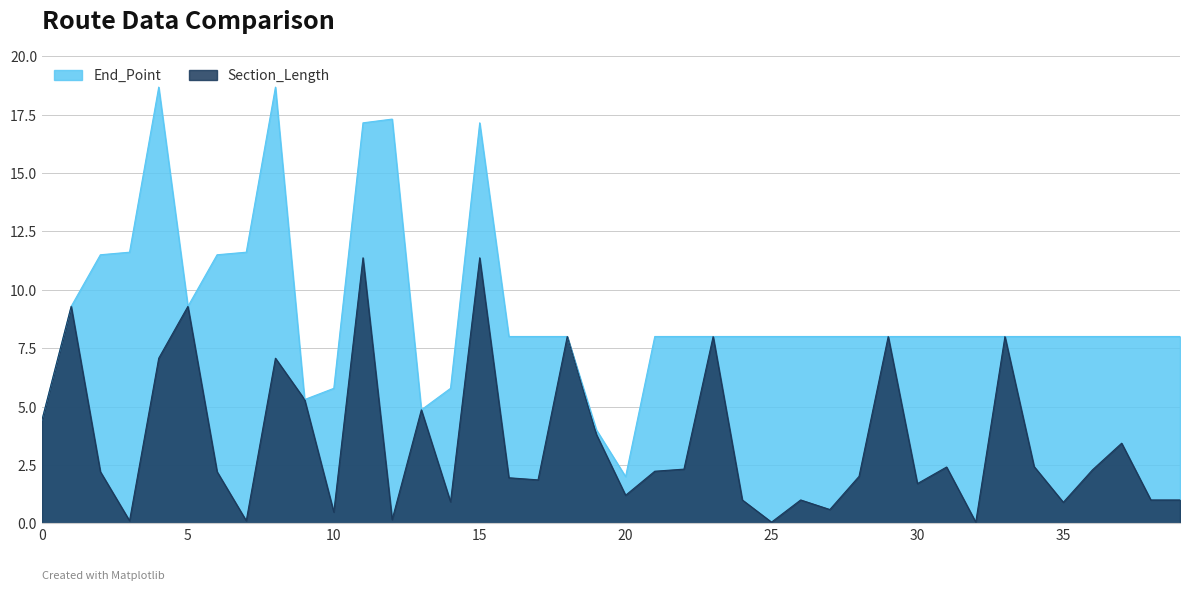

What is the difference between the highest and lowest values at 22?

5.7